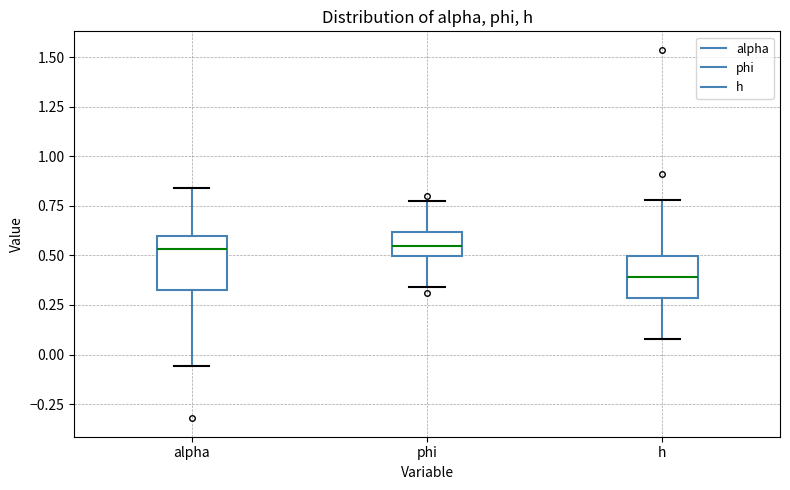

Where does the median line of the box for phi sit on the y-axis? The values are not printed on the chart, so give them approximately, as read against the axis.

0.55